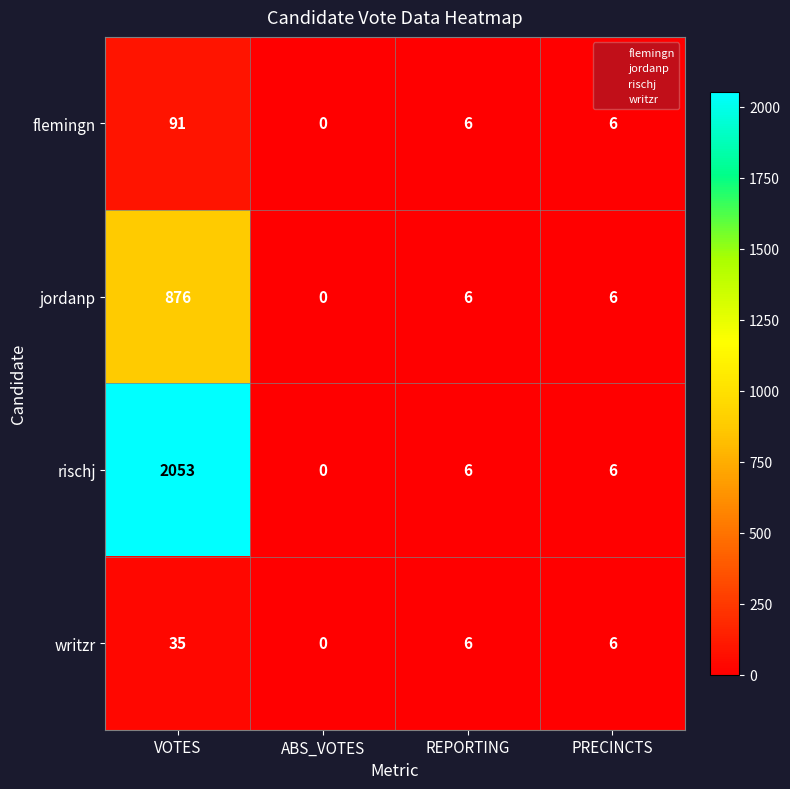

Where does the flemingn series first go above 6?

VOTES